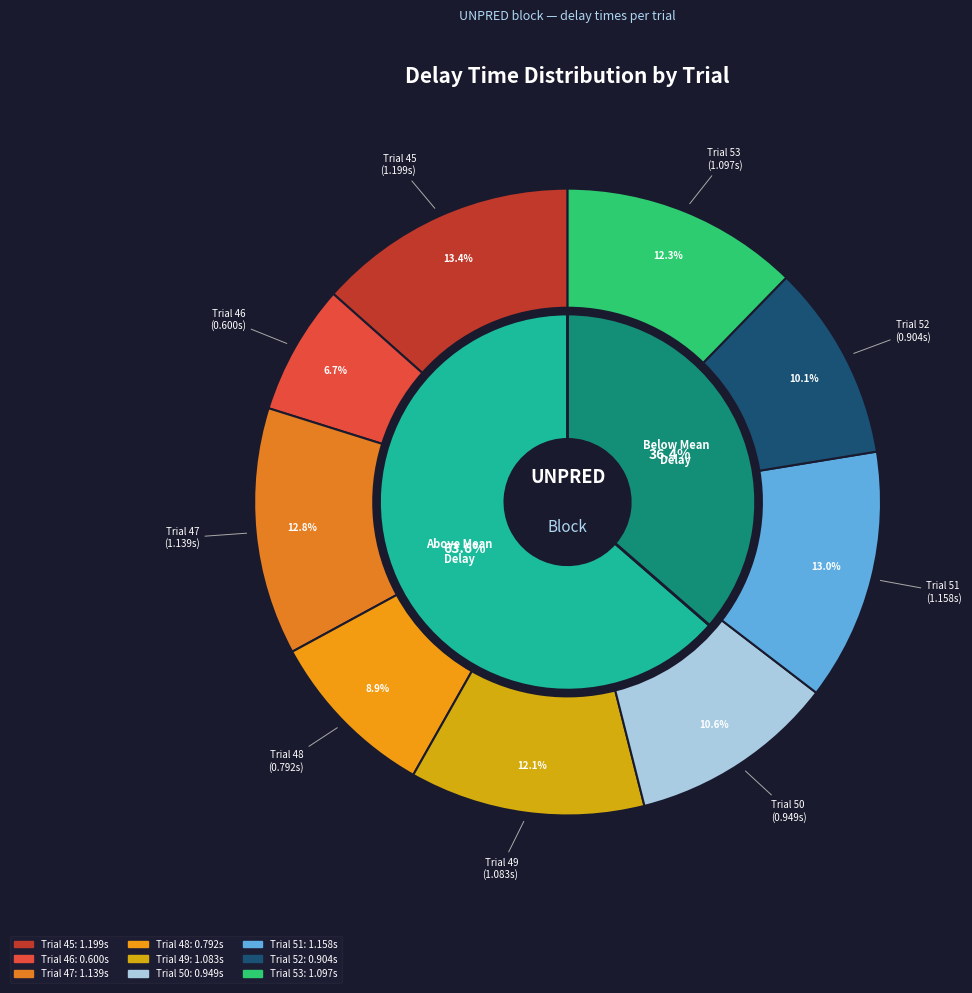

Between UNPRED_46 and UNPRED_45, which is larger?

UNPRED_45